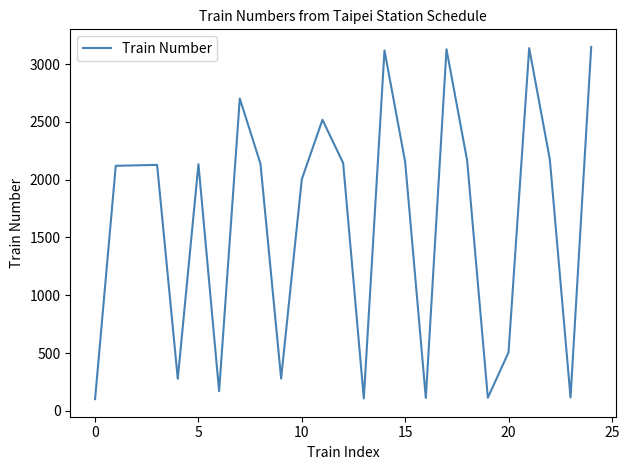

How many categories are shown in the chart?

25